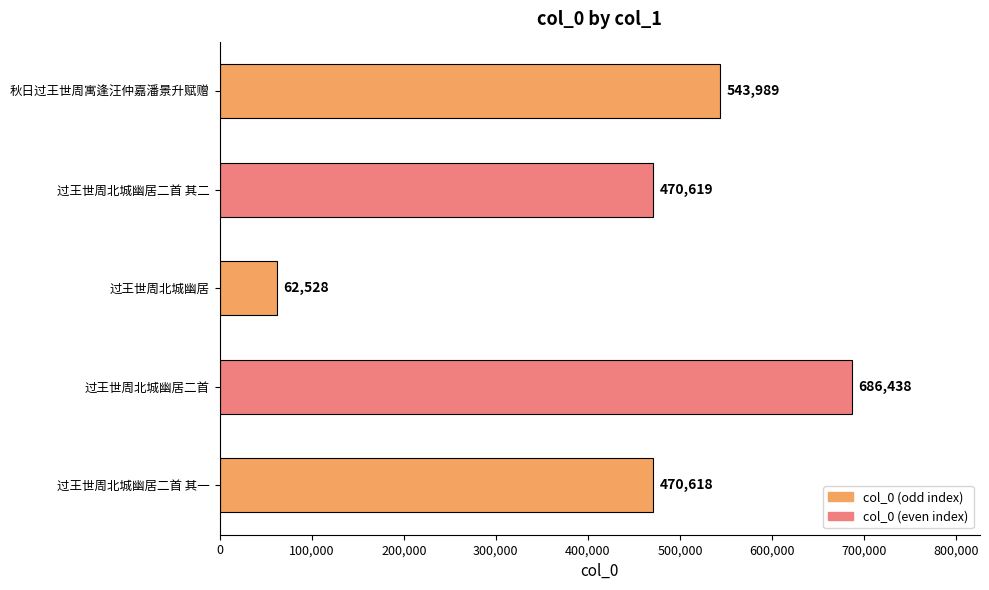

Reading top to bottom, extract all data points from this chart.

543989	470619	62528	686438	470618